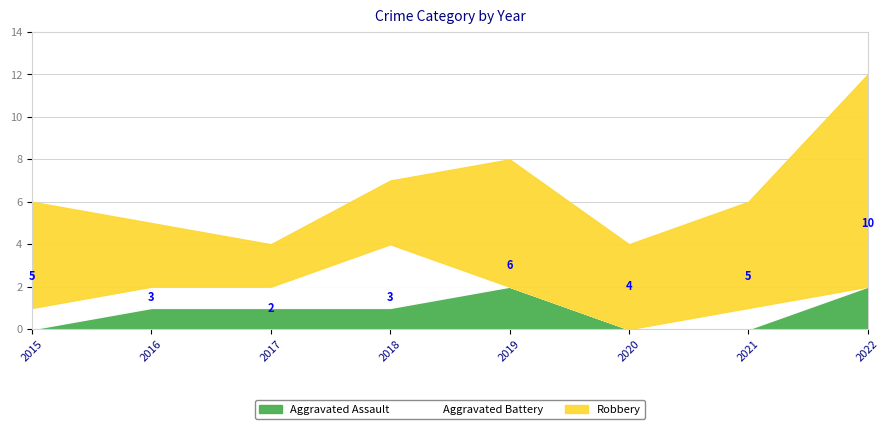

Reading left to right, list all the values displayed in this chart.

Aggravated Assault: 2015=0	2016=1	2017=1	2018=1	2019=2	2020=0	2021=0	2022=2
Aggravated Battery: 2015=1	2016=1	2017=1	2018=3	2019=0	2020=0	2021=1	2022=0
Robbery: 2015=5	2016=3	2017=2	2018=3	2019=6	2020=4	2021=5	2022=10